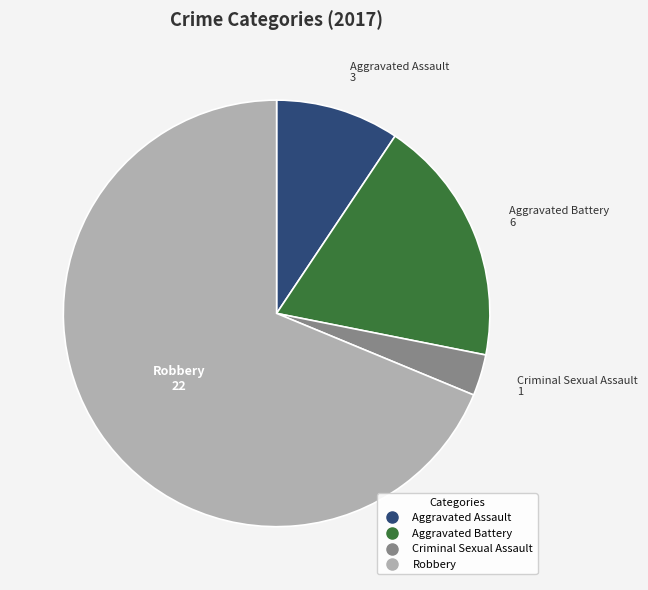

True or false: Aggravated Assault accounts for 1% of the total.

False